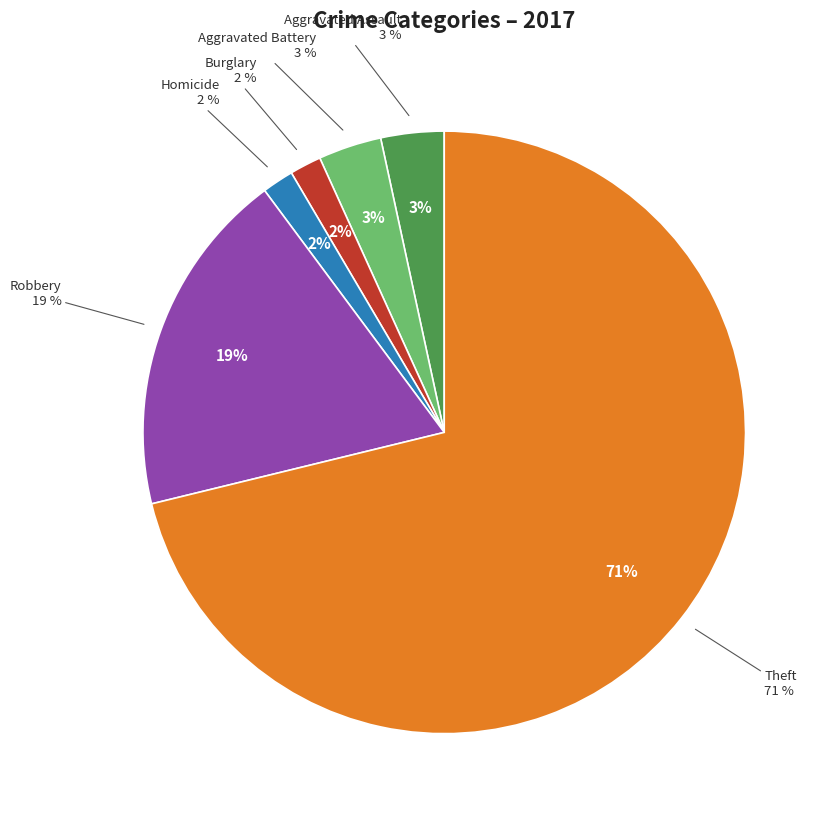

Is it true that Aggravated Battery is 18% of the pie?

False